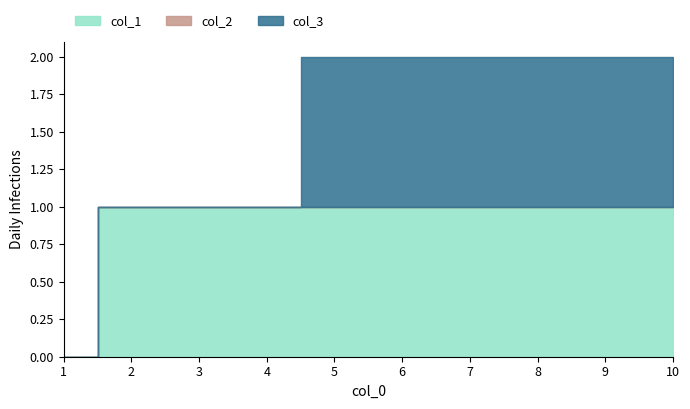

True or false: 1 has more than 0 interior local peaks.

False